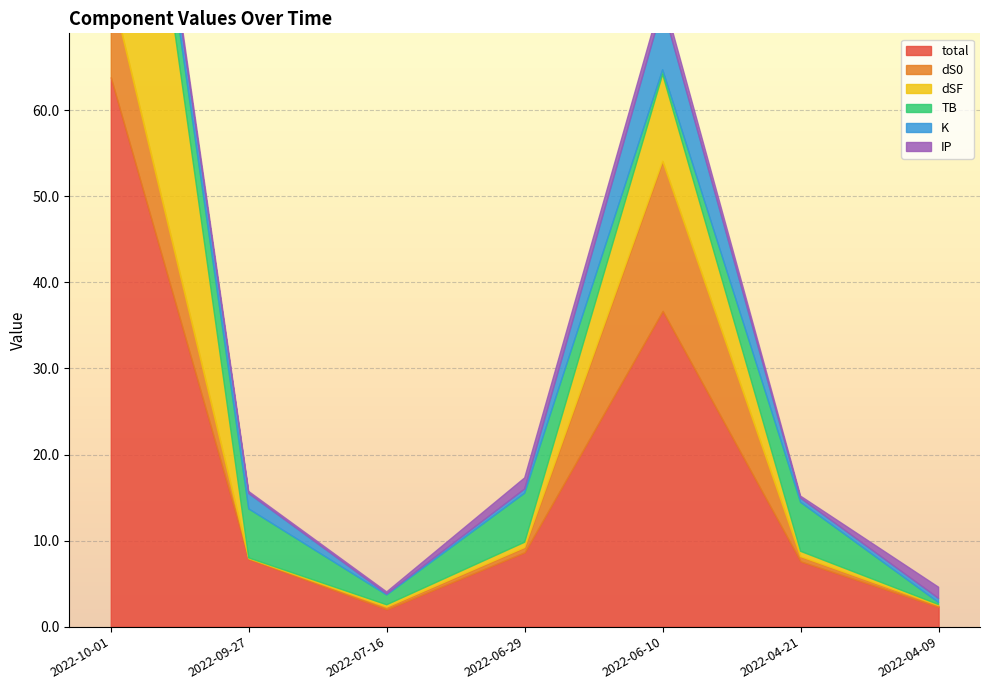

What is the smallest value displayed?

0.1